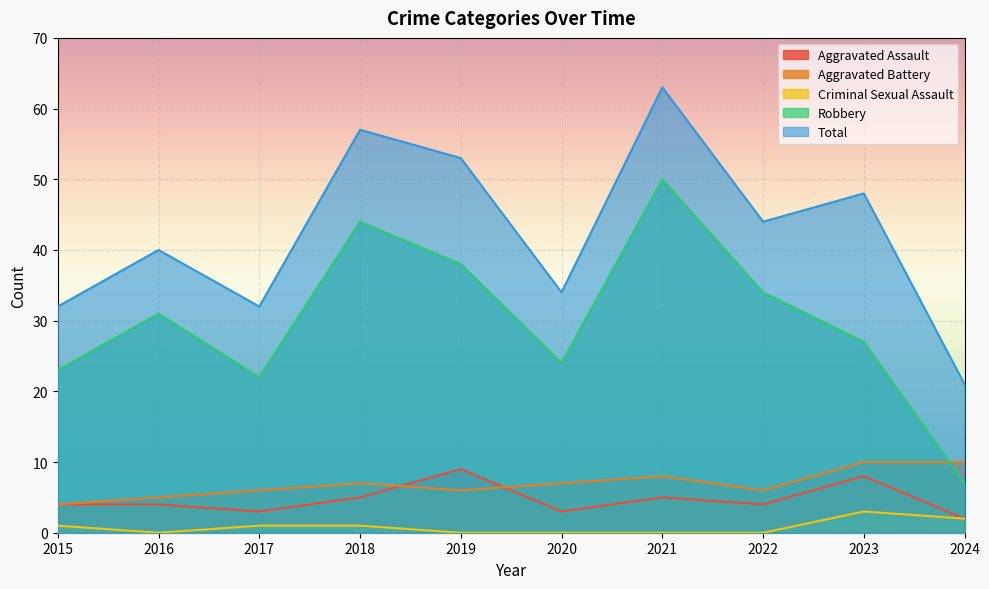

Is it true that Robbery equals 50 at 2021?

True